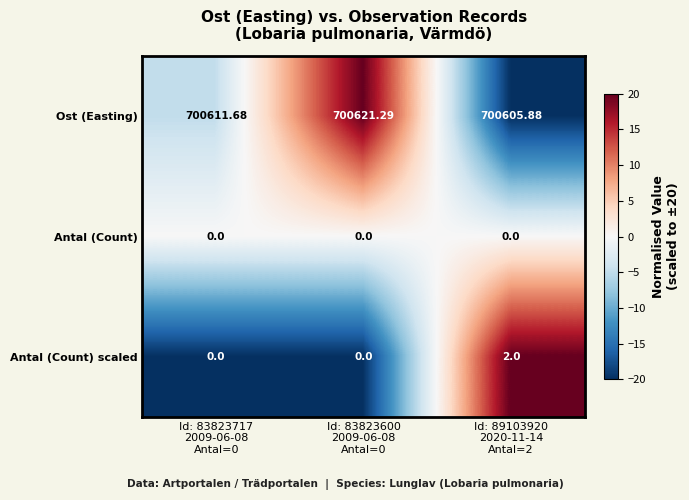

Rank the series by their maximum value, from lowest to highest.

Antal (Count), Antal (Count) scaled, Ost (Easting)